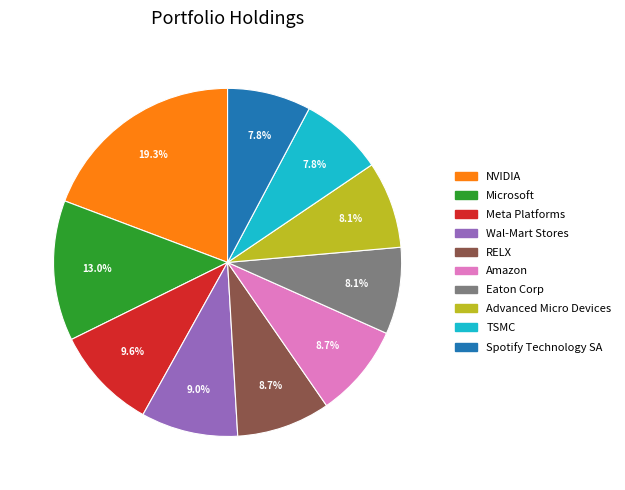

How many slices are in this pie chart?

10